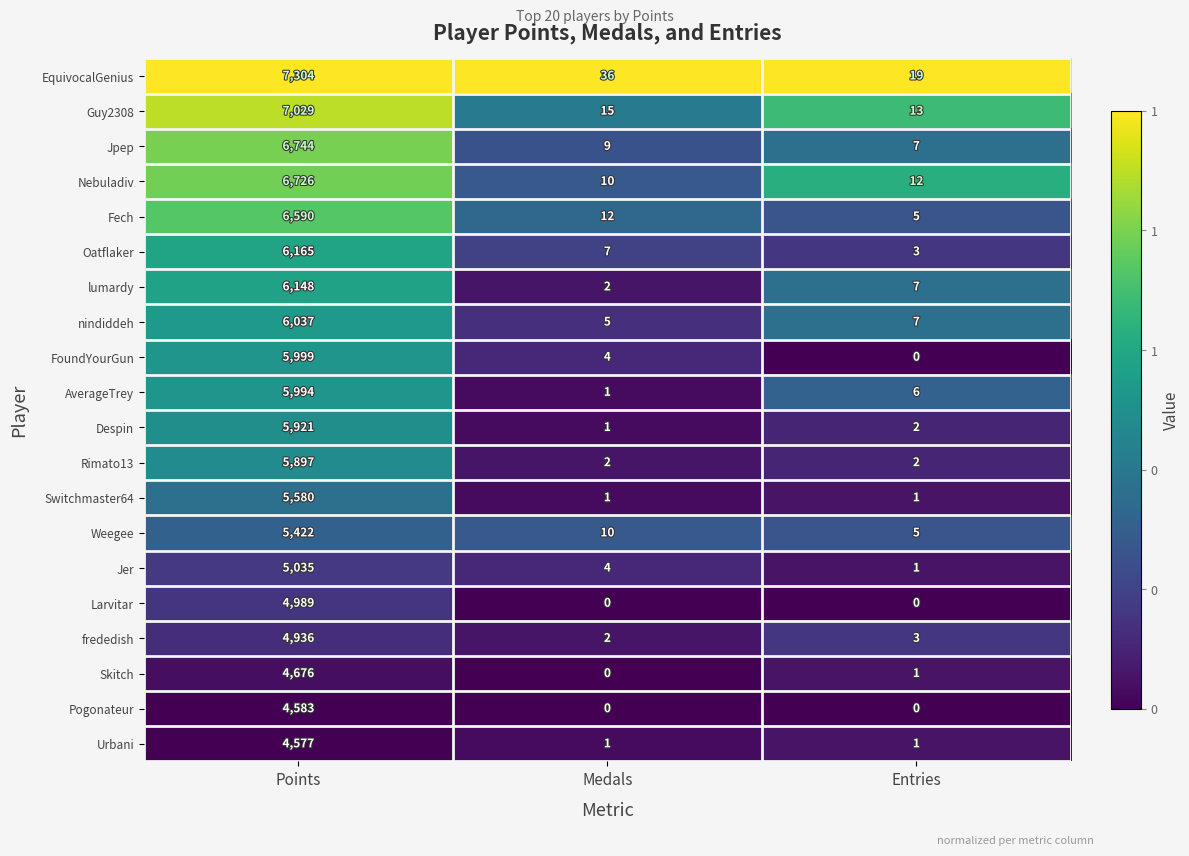

Rank the series by their maximum value, from highest to lowest.

EquivocalGenius, Guy2308, Jpep, Nebuladiv, Fech, Oatflaker, lumardy, nindiddeh, FoundYourGun, AverageTrey, Despin, Rimato13, Switchmaster64, Weegee, Jer, Larvitar, frededish, Skitch, Pogonateur, Urbani